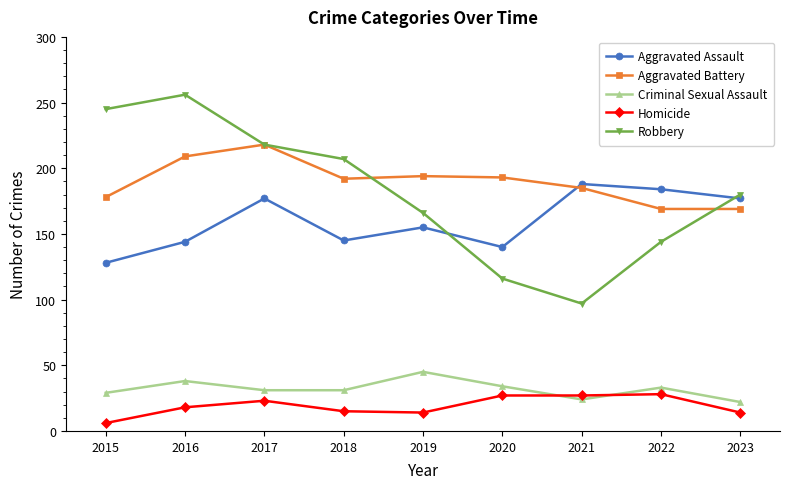

What is the value of the Aggravated Battery point at the 1st from the left?

178